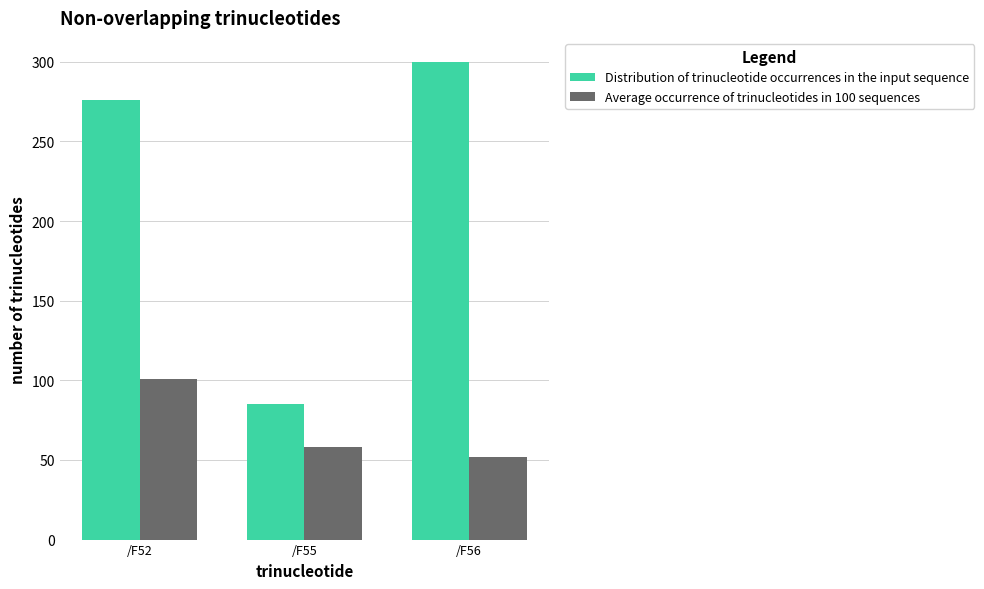

What is the total value across all series at /F55?

143.3